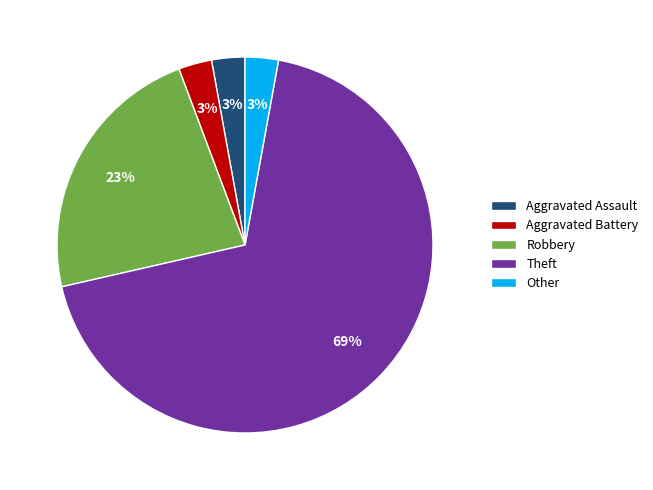

The Other slice represents 3% of the pie. True or false?

True